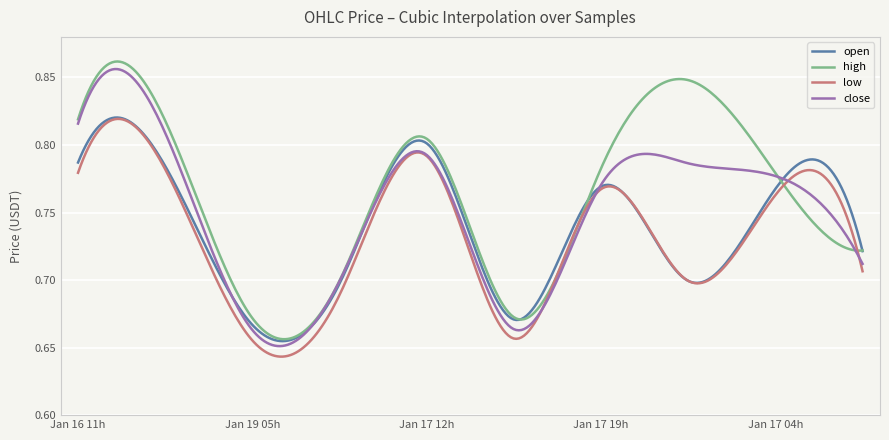

How many close values are between 0 and 1?

300